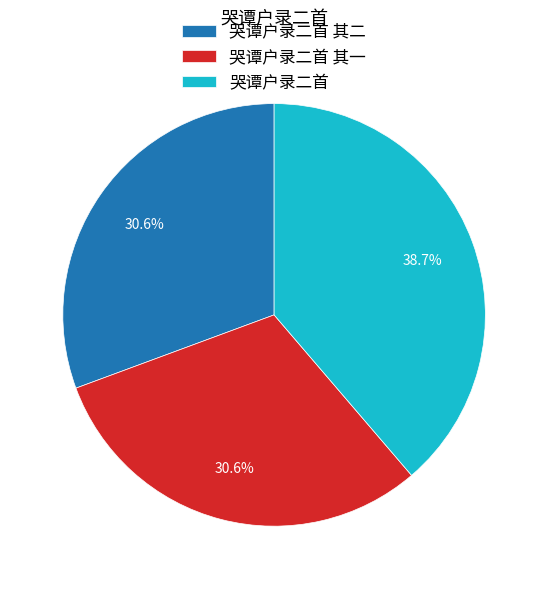

To the nearest percent, what is the difference between the largest and smallest slice percentages?

8%